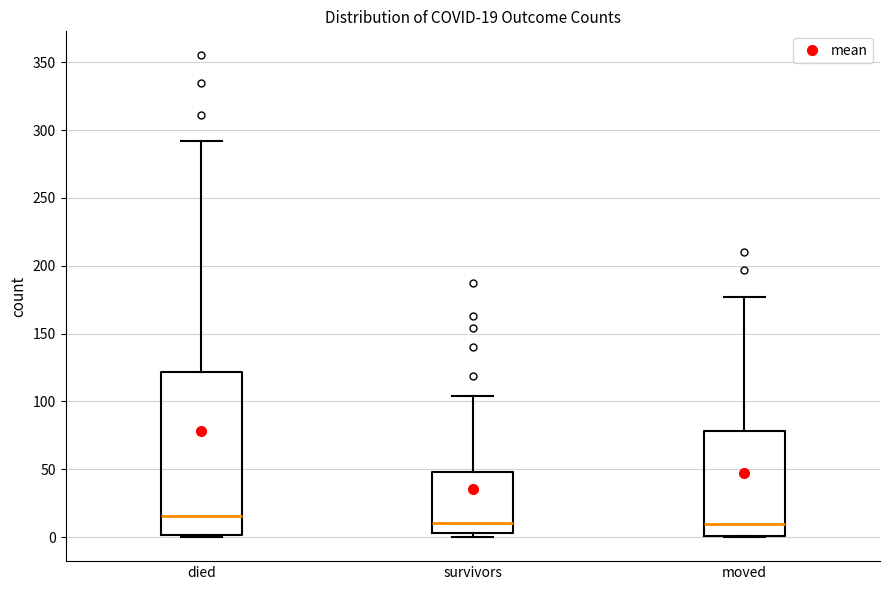

Which box has the highest median line?

died